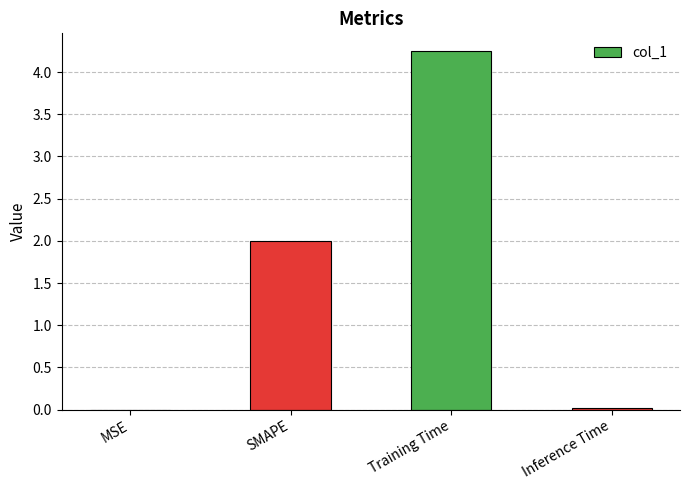

Which label corresponds to the largest value in the chart?

Training Time